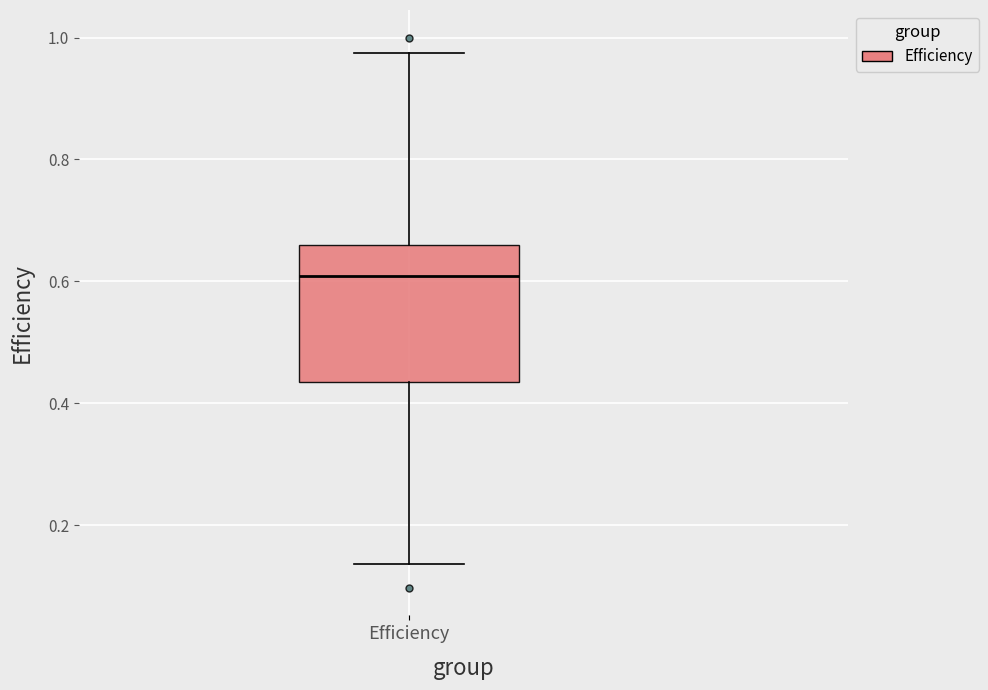

Read this box plot against the y-axis: the position of the median line, the range covered by the box, and the ends of both whiskers. The values are not printed on the chart, so give them approximately, as read against the axis.

median 0.60, box 0.44 to 0.66, whiskers 0.14 to 0.98